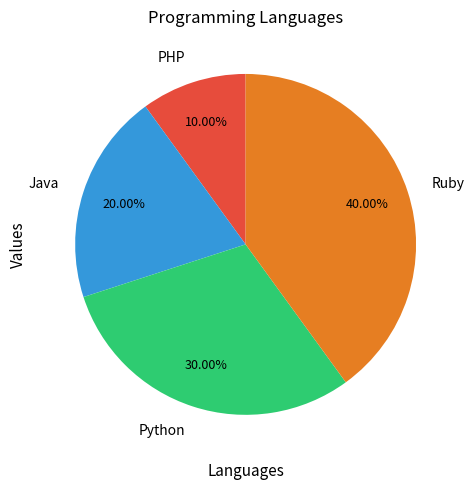

Approximately how many times larger is the value at Ruby compared to Java?

2.0